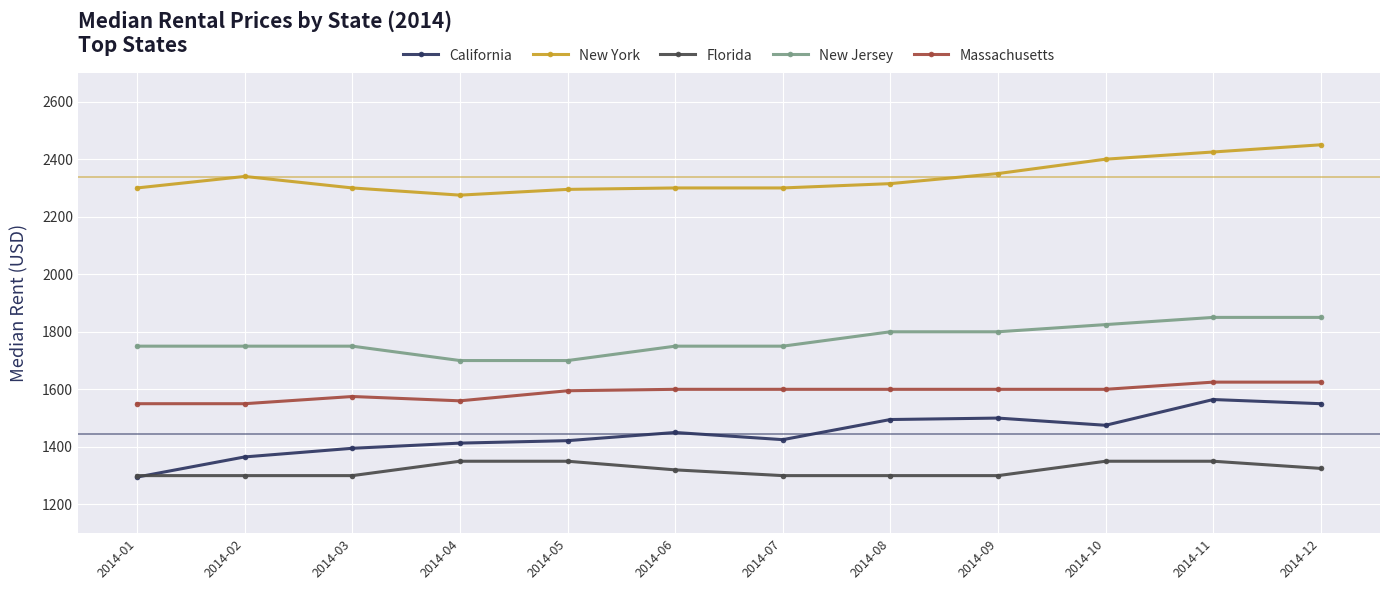

Does the chart have visible grid lines?

Yes